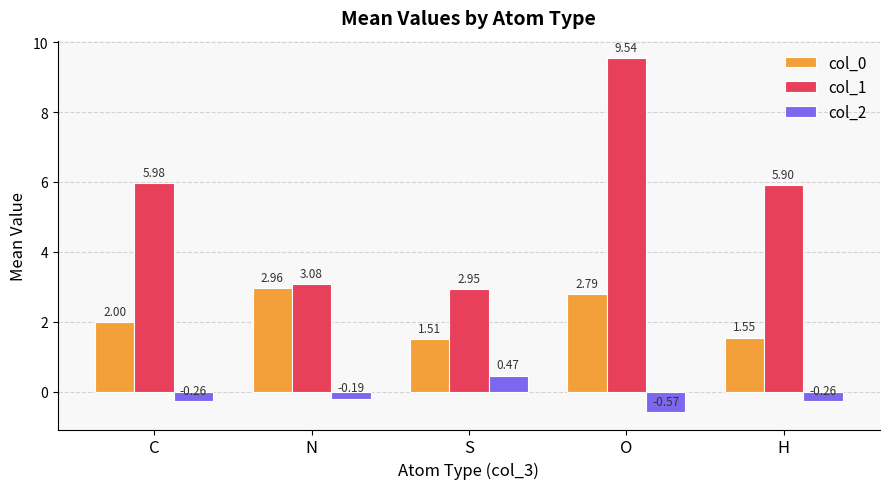

What is the difference between the col_0 values at N and H?

1.4